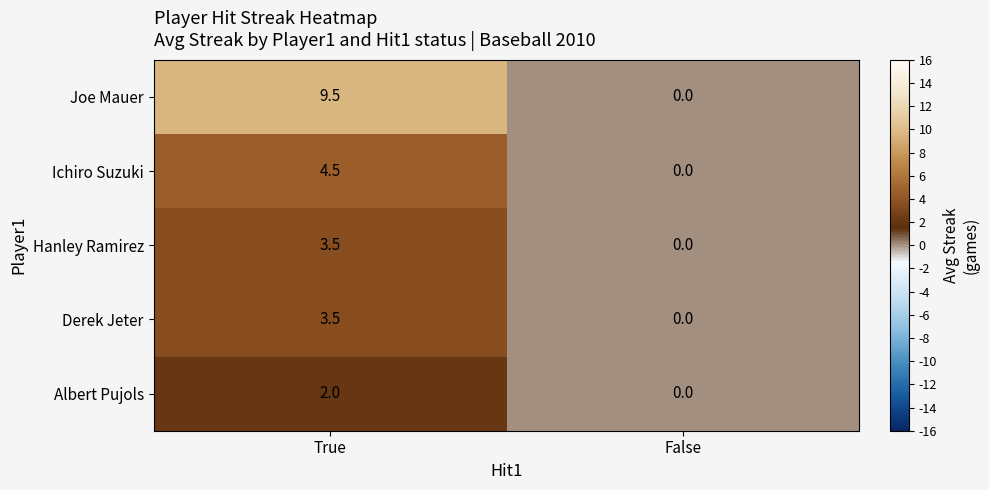

Which series changed the most between True and False?

Joe Mauer